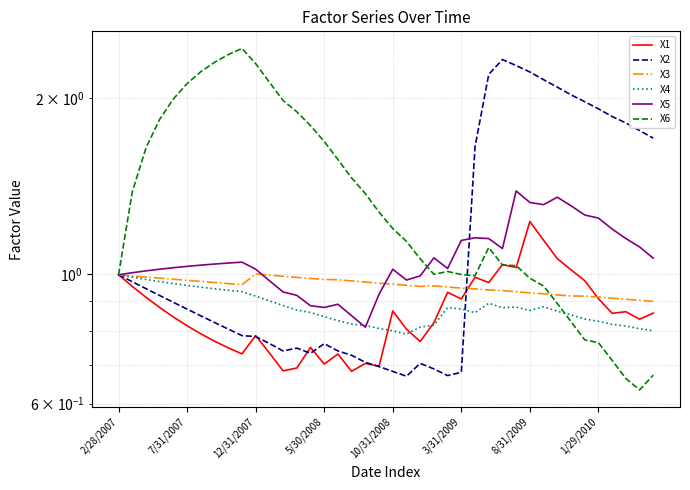

What is the minimum value for X2?

0.7